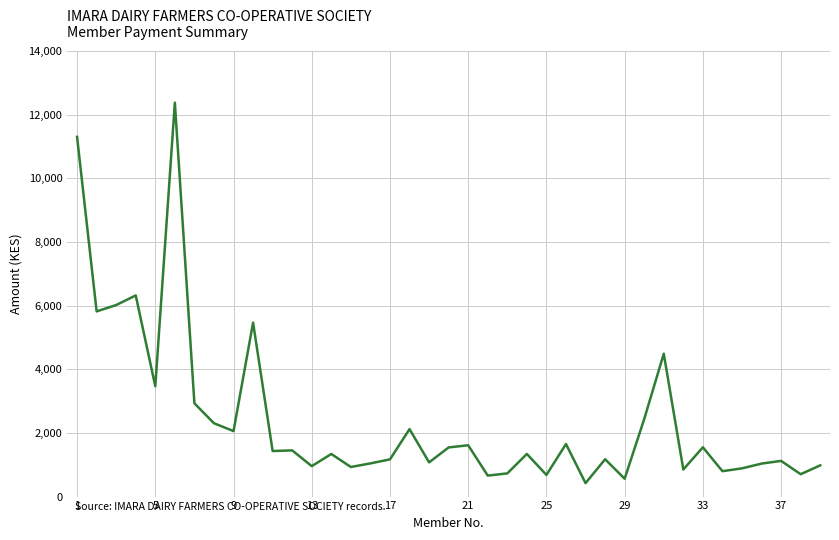

Does the chart have visible grid lines?

Yes